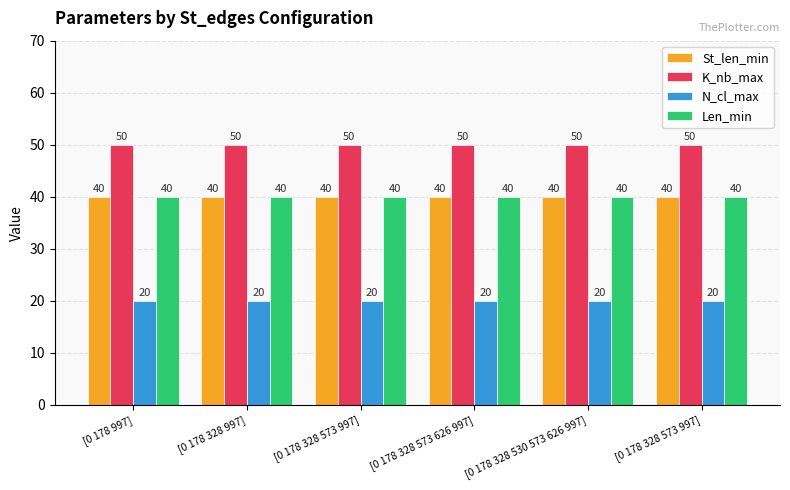

What are all the series names shown in the legend?

St_len_min, K_nb_max, N_cl_max, Len_min